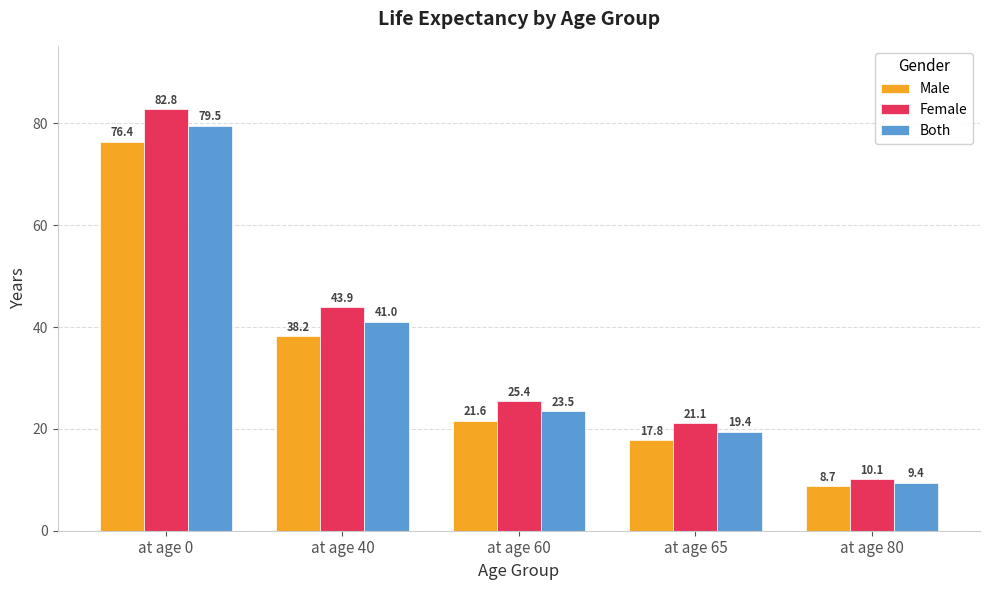

What is the sum of the Female values at at age 60 and at age 80?

35.5